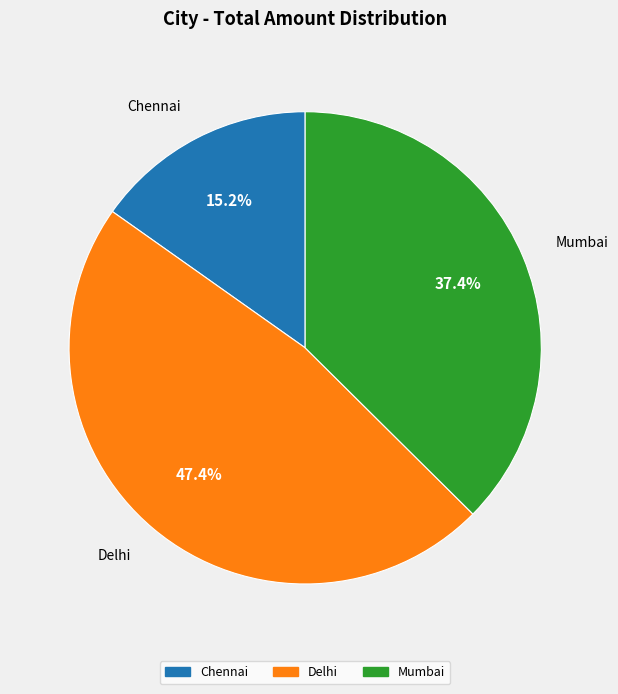

Which category has the biggest portion of the pie?

Delhi